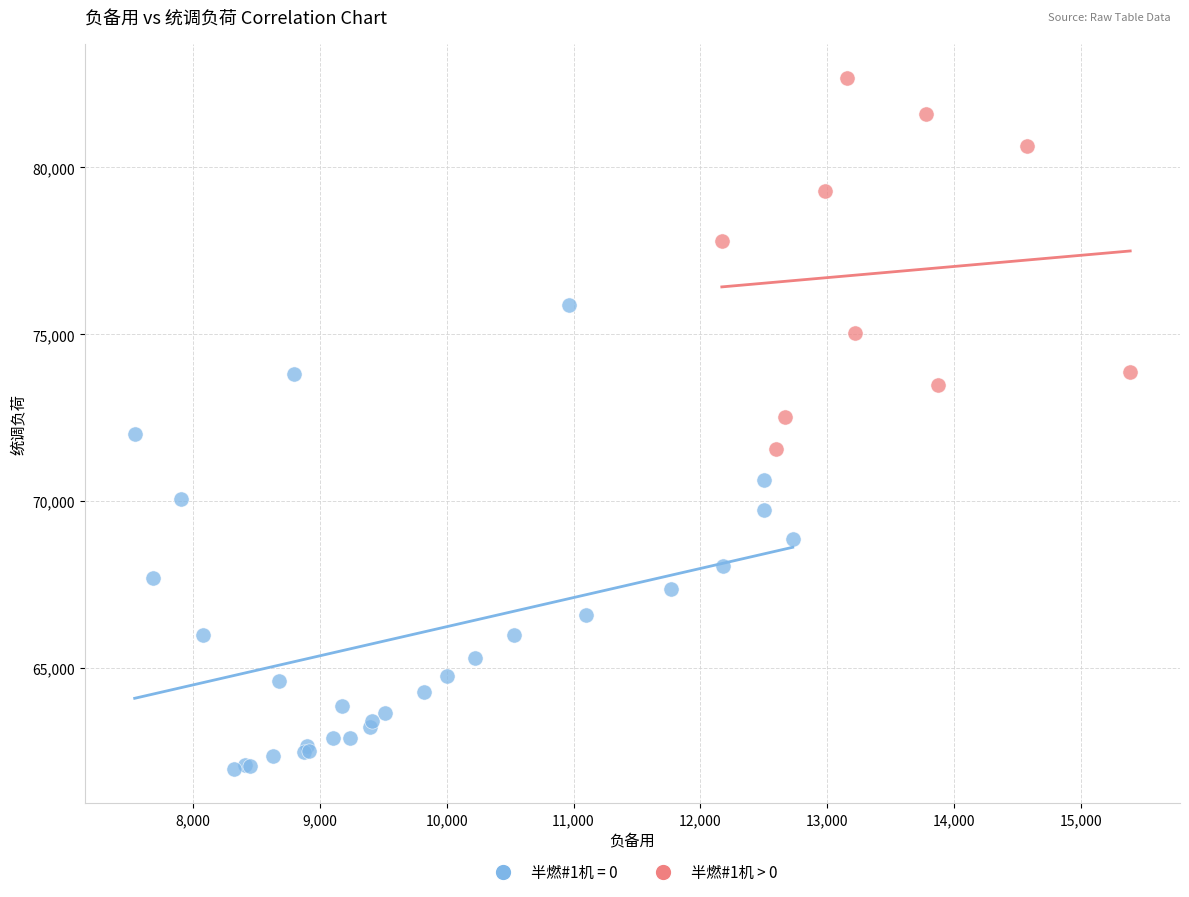

Which series reaches the minimum Y coordinate?

半燃#1机 = 0